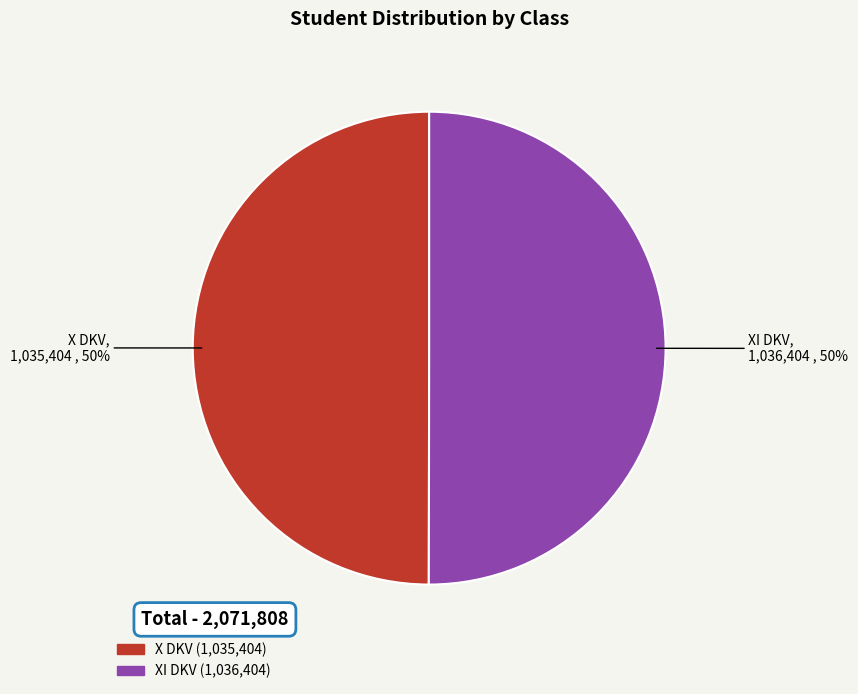

What percentage is the X DKV slice, to the nearest percent?

50%